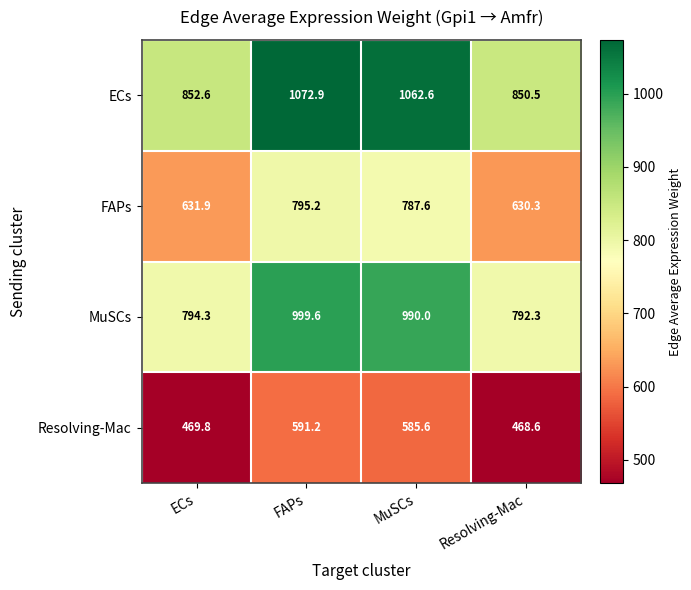

At which label is Resolving-Mac closest to 529?

MuSCs